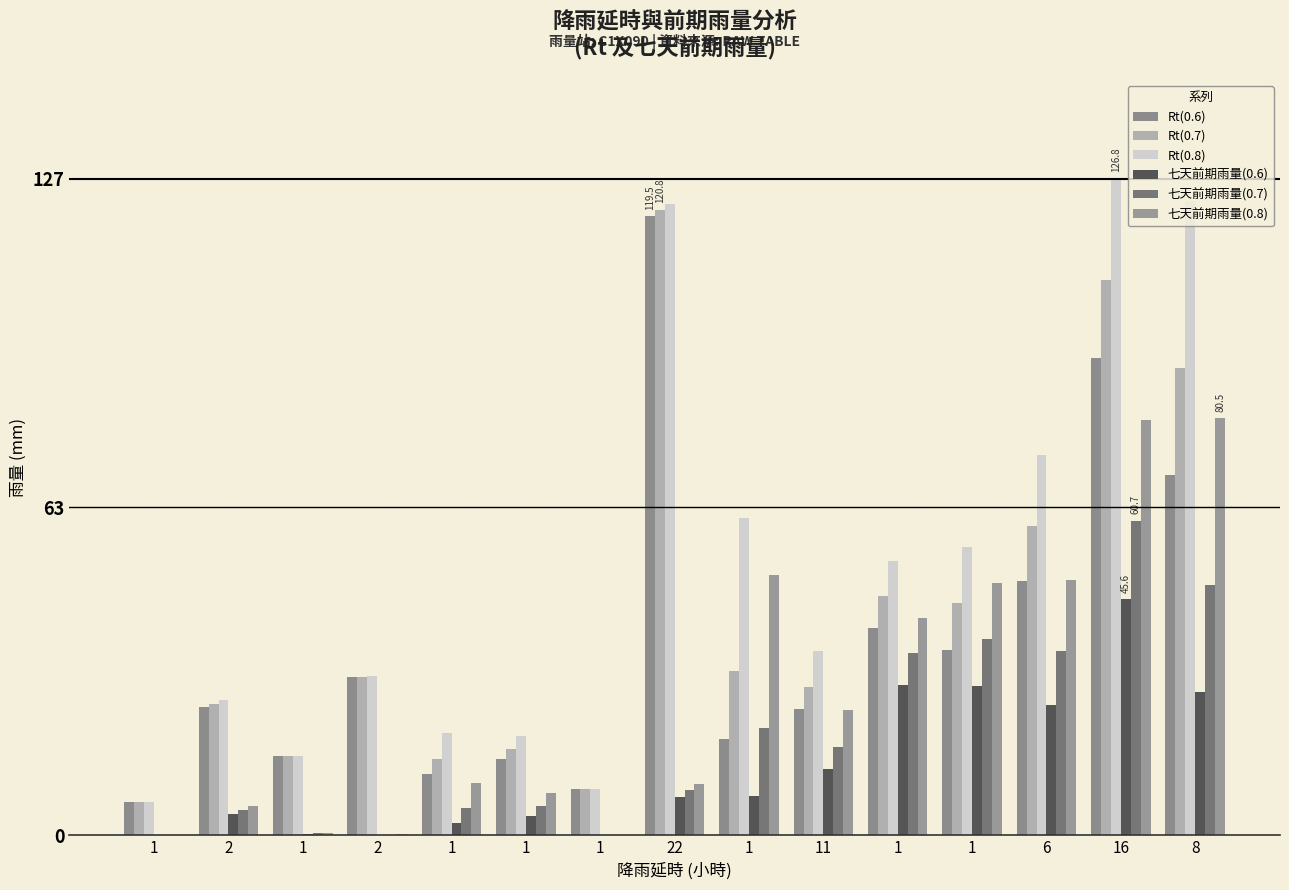

How many groups of bars are there?

15